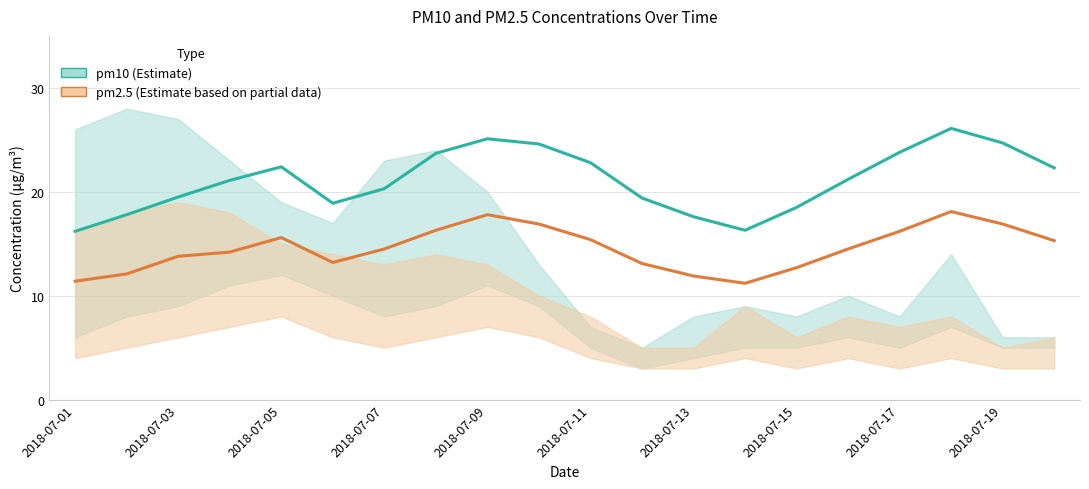

True or false: pm2.5 and pm10 cross at least once.

False